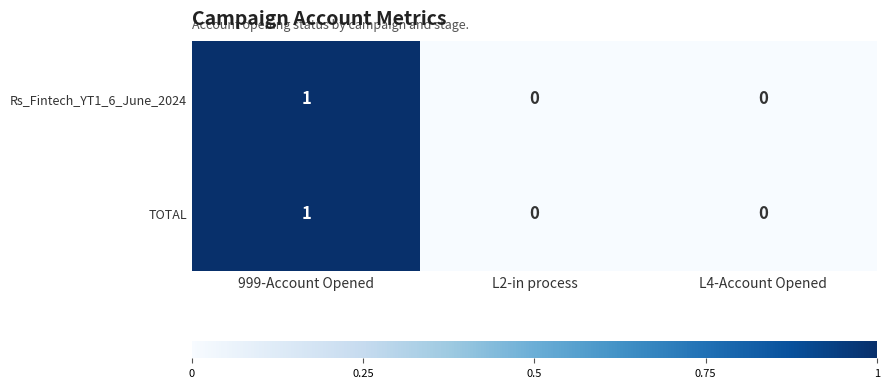

How many positive values does the Rs_Fintech_YT1_6_June_2024 series have?

1